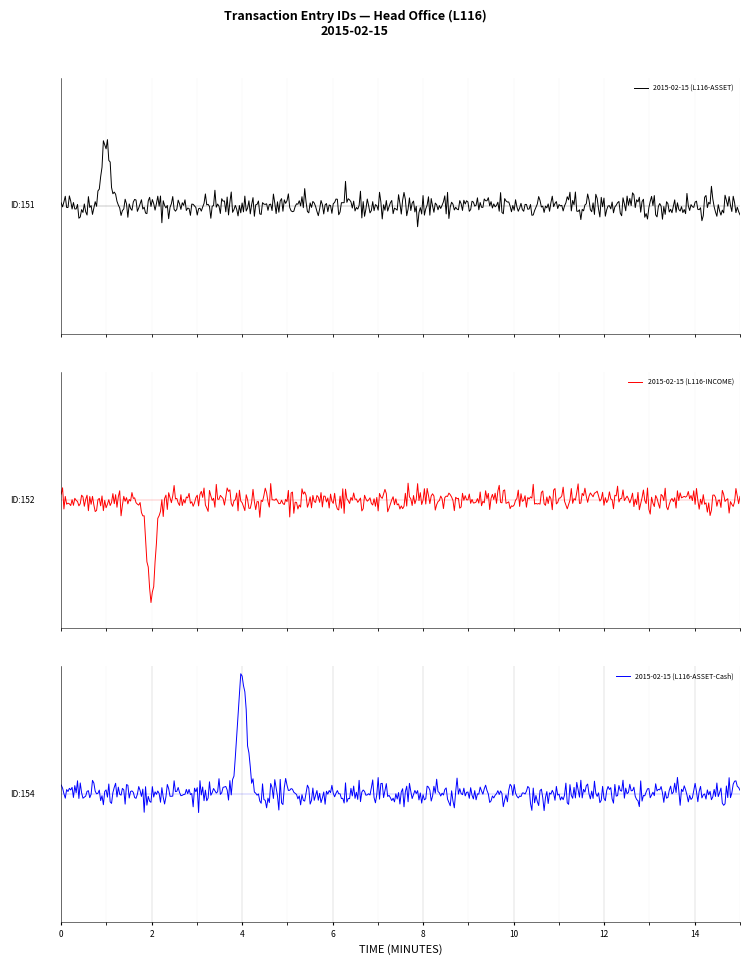

What is the label of the 1st point from the left?

2015-02-15 (L116-ASSET)